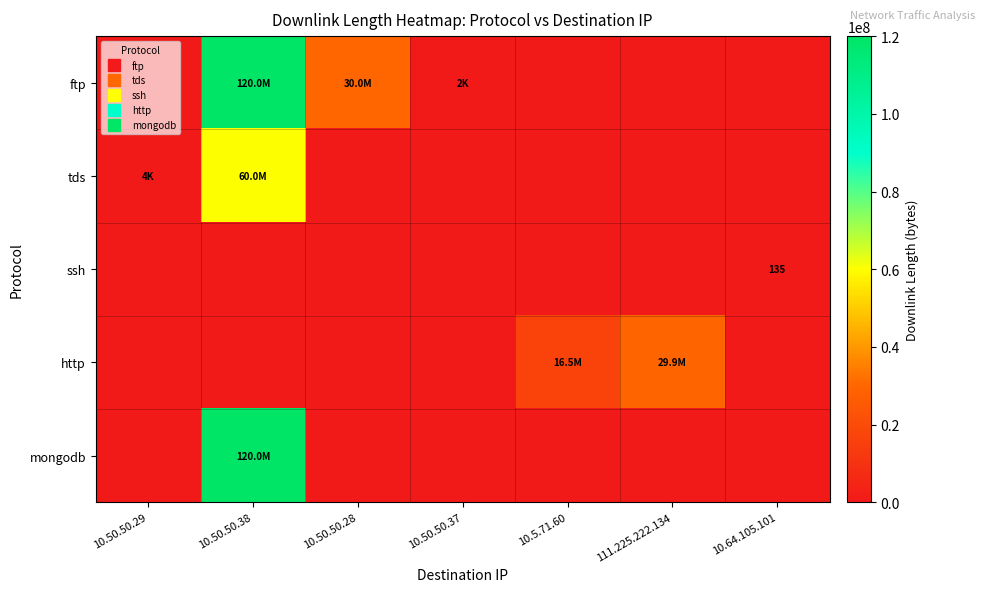

How many values in http are above zero?

2